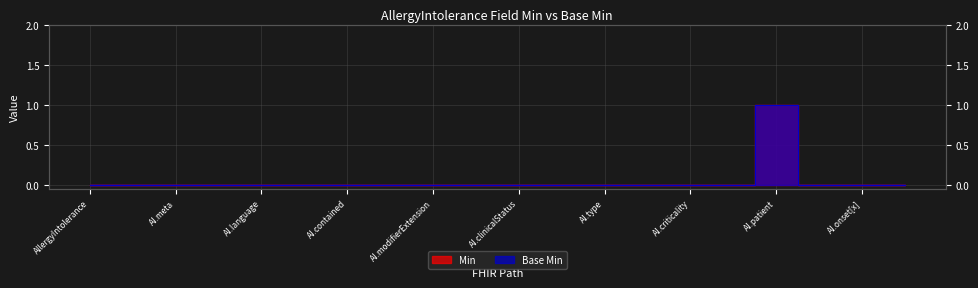

True or false: Base Min and Min intersect in this chart.

False